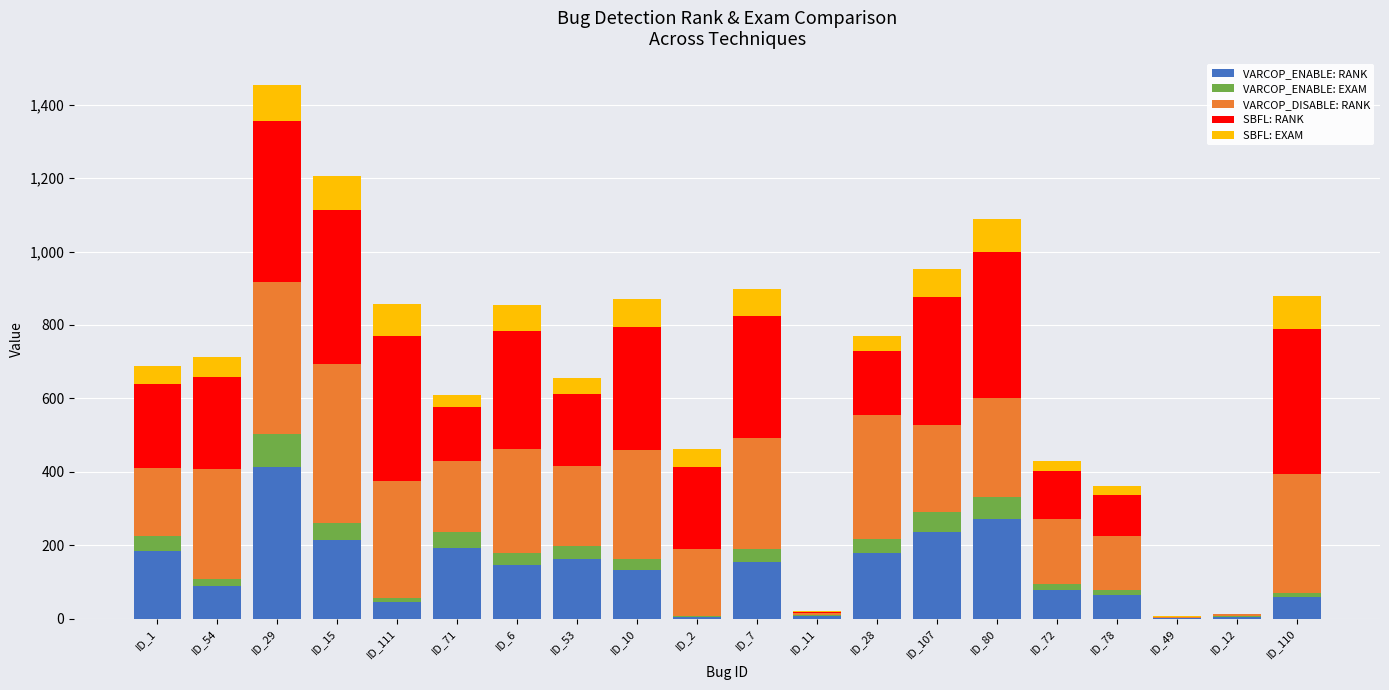

The VARCOP_ENABLE: RANK series shows 64.0 at ID_107. True or false?

False